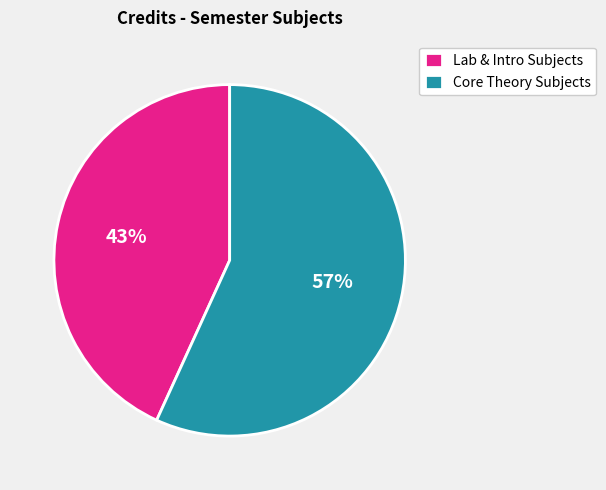

What is the ratio of the value at Core Theory Subjects to the value at Lab & Intro Subjects?

1.3